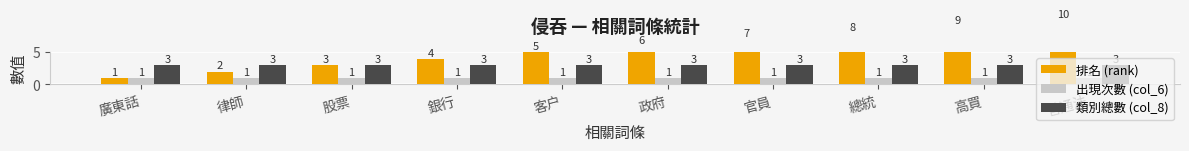

At which category is the sum across all series the highest?

普通法